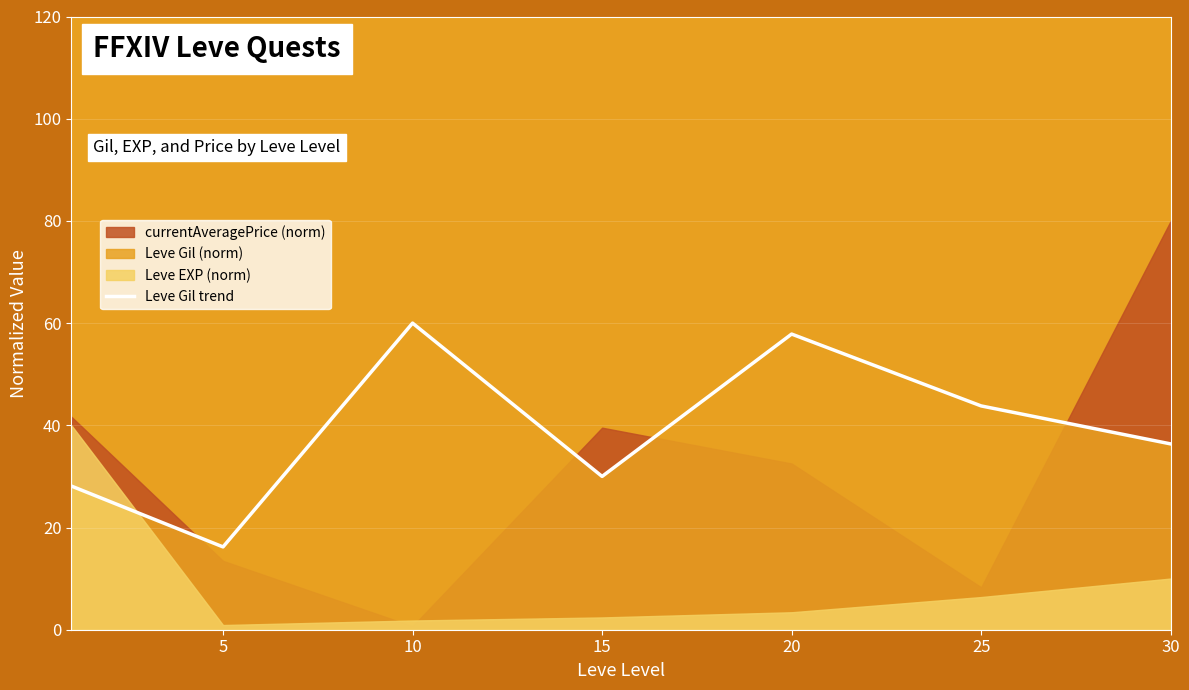

At which label does Leve Gil trend reach its minimum?

5